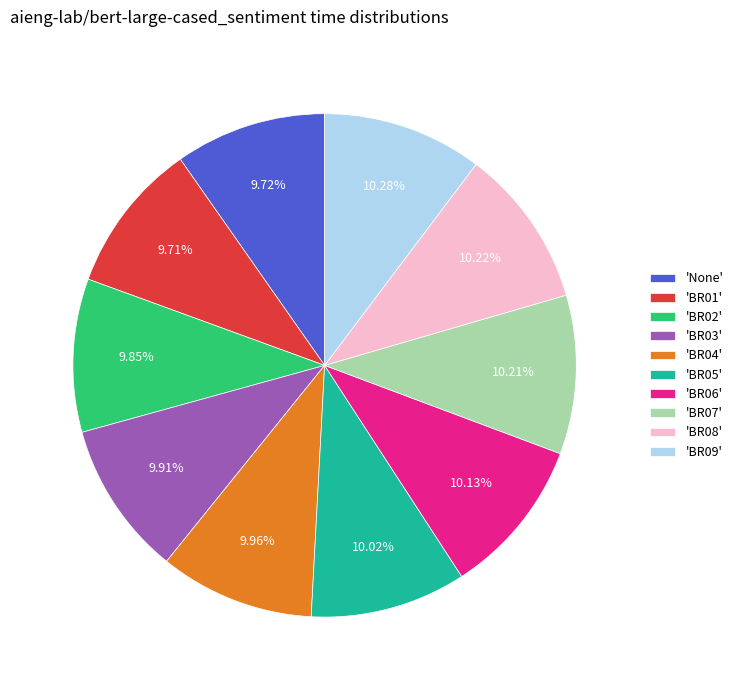

Does 'BR01' account for over 50% of the chart?

No